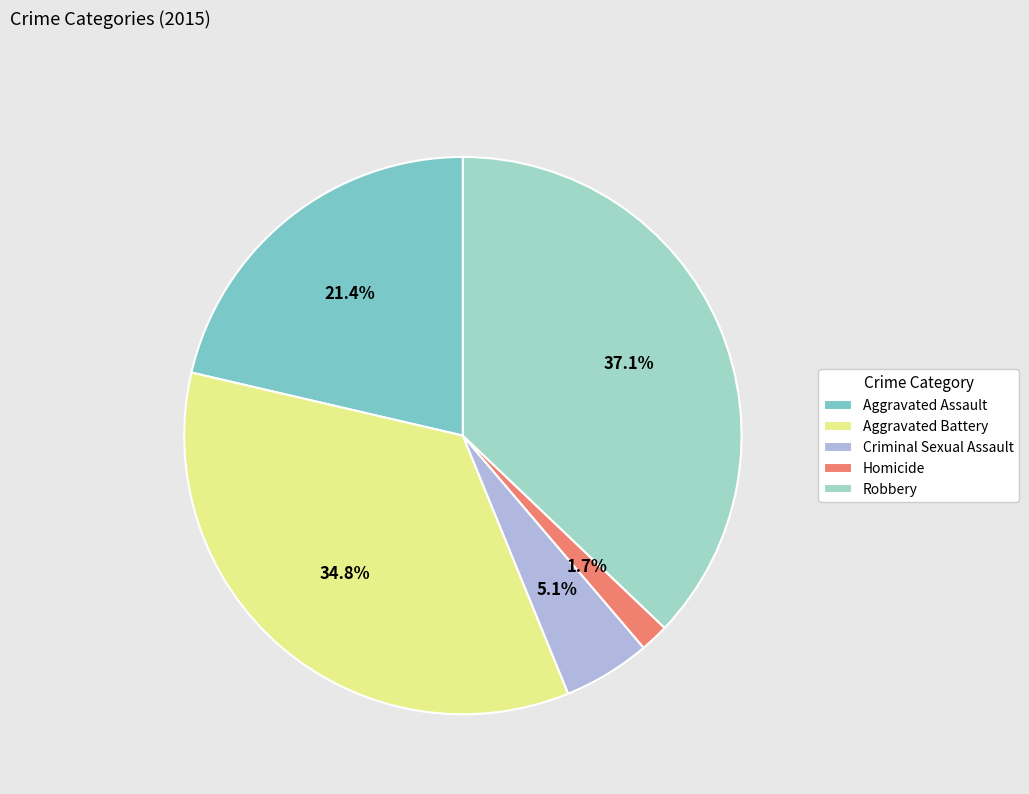

To the nearest percent, what is the average slice percentage?

20%